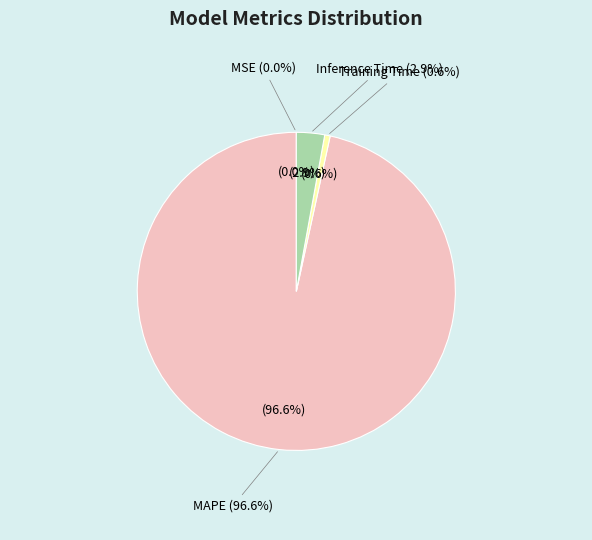

How many slices are in this pie chart?

4